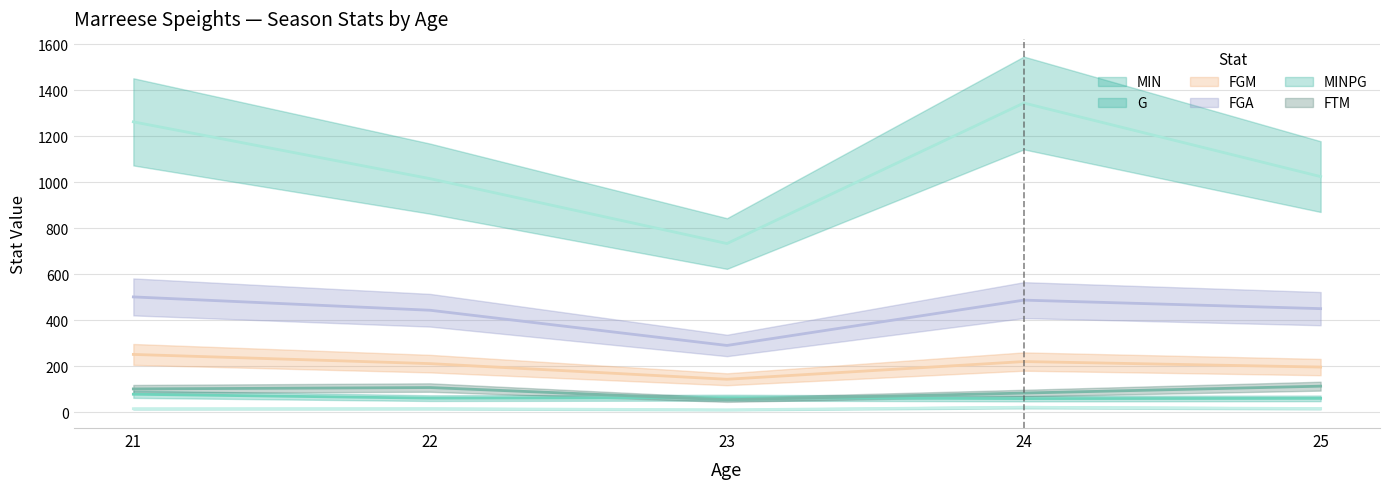

Reading left to right, what are all the values shown in this chart?

G: 21=79.0	22=62.0	23=64.0	24=60.0	25=61.0
MIN: 21=1263.0	22=1016.0	23=734.0	24=1345.0	25=1025.0
FGM: 21=252.0	22=212.0	23=144.0	24=221.0	25=197.0
FGA: 21=502.0	22=444.0	23=291.0	24=488.0	25=451.0
MINPG: 21=16.0	22=16.4	23=11.5	24=22.4	25=16.8
FTM: 21=102.0	22=108.0	23=55.0	24=84.0	25=114.0